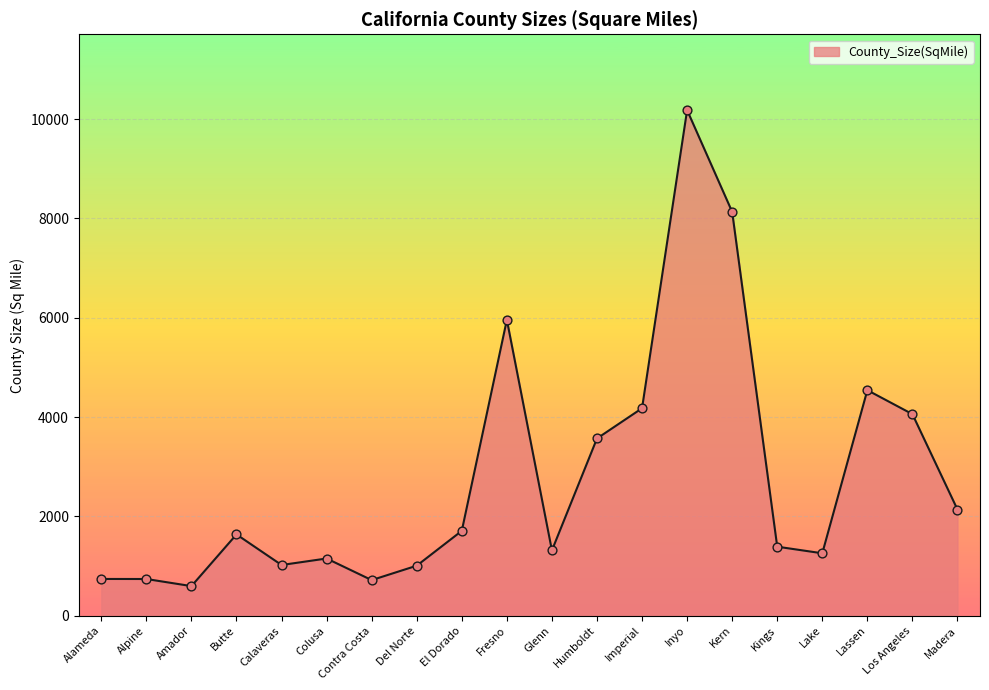

Which has a higher value, Glenn or Inyo?

Inyo